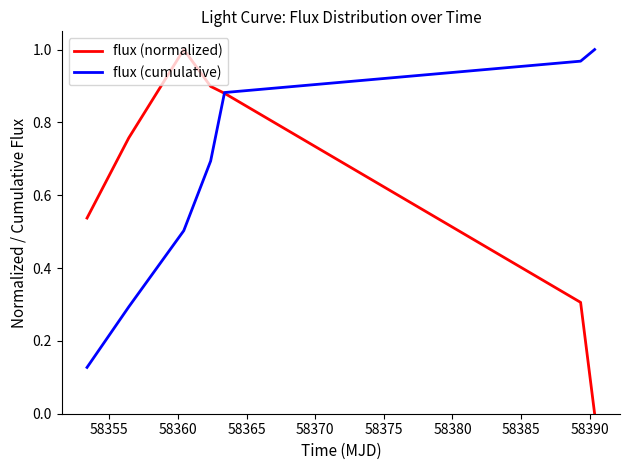

Which series has the largest range (max minus min)?

flux (normalized)